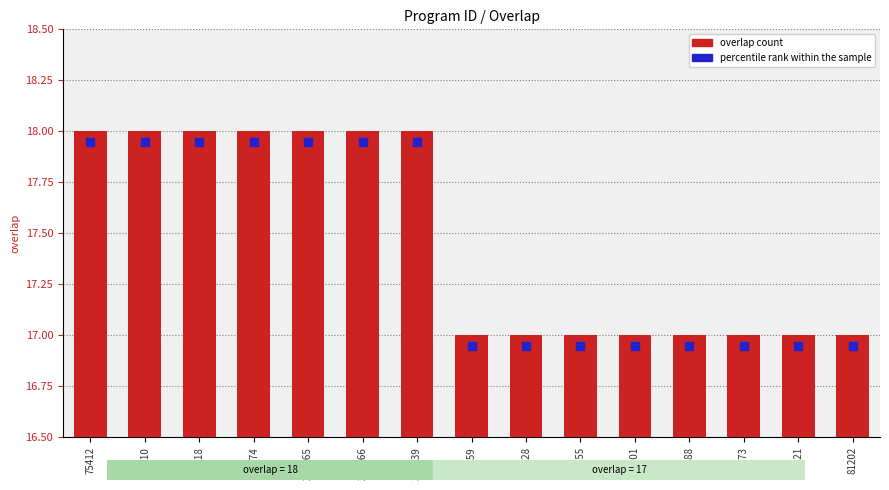

What is the total value across all series at 139818?

36.0